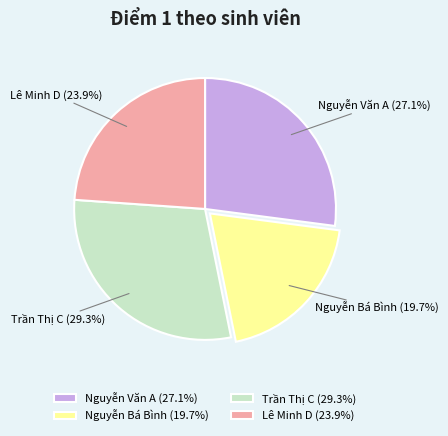

Rank the categories by value from lowest to highest.

Nguyễn Bá Bình (19.7%), Lê Minh D (23.9%), Nguyễn Văn A (27.1%), Trần Thị C (29.3%)